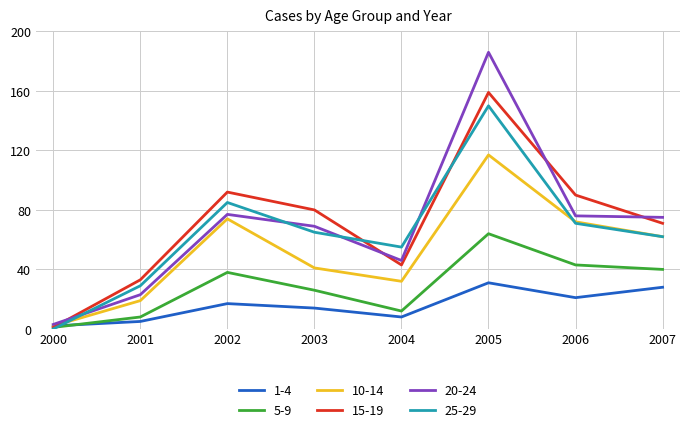

Does the chart display data point markers on the line(s)?

No